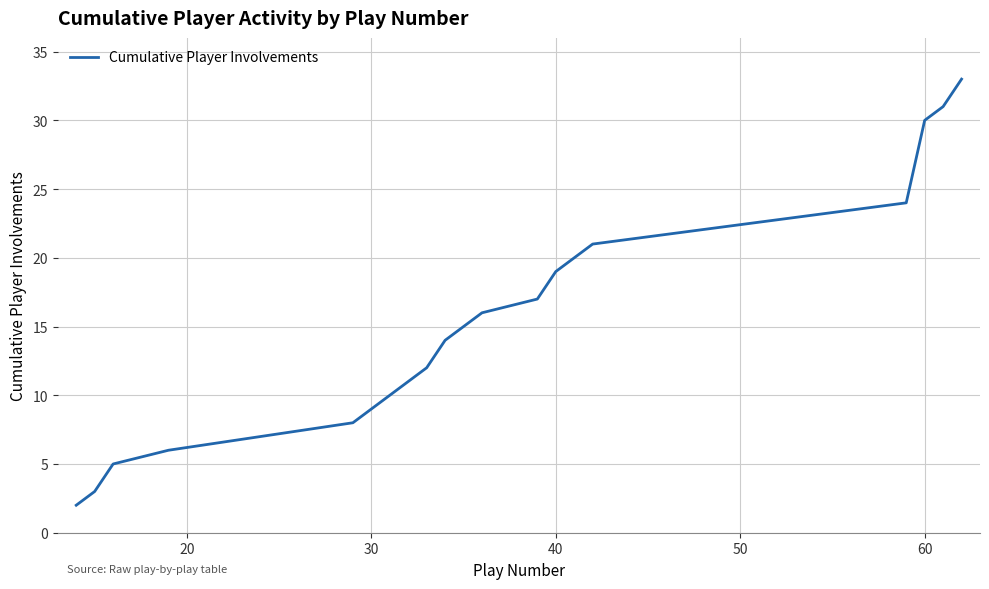

What is the greatest value displayed?

33